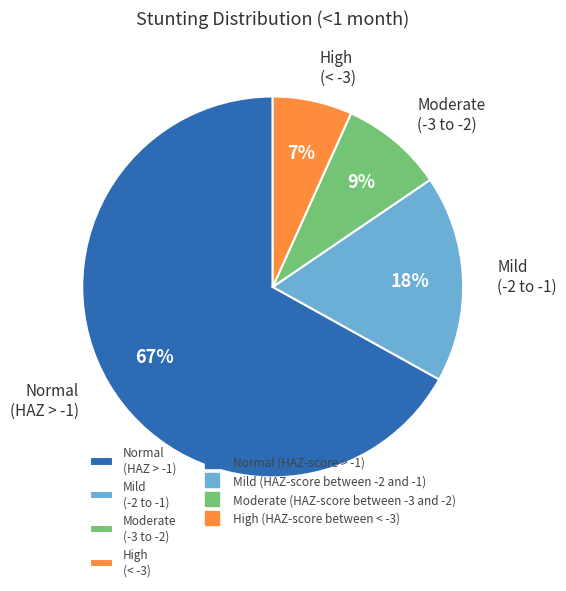

To the nearest percent, what is the average slice percentage?

25%